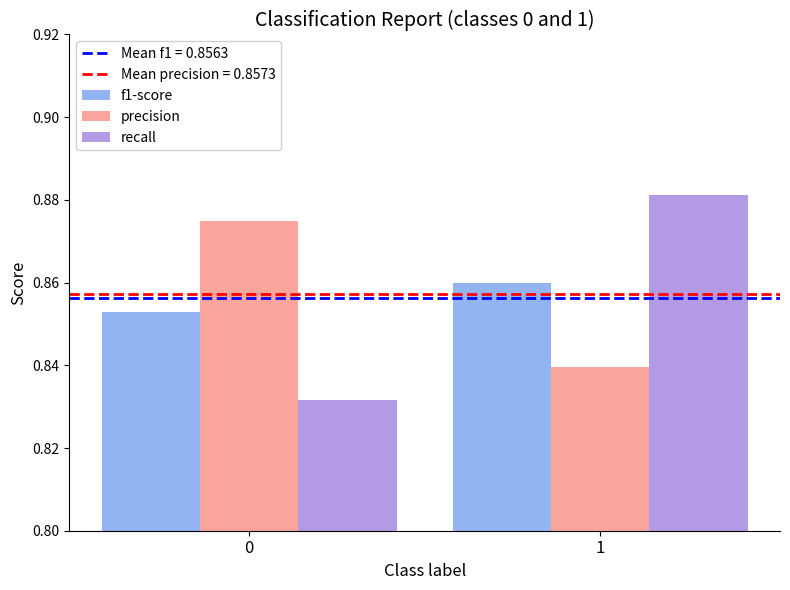

The value of precision at 0 is 0.4. True or false?

False